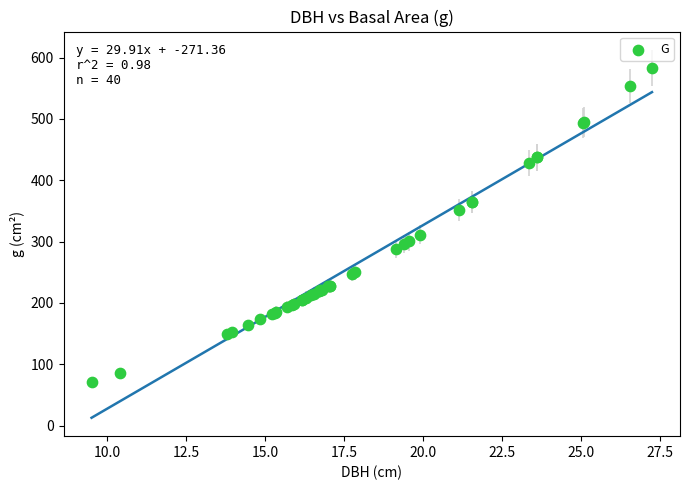

What Y value in the scatter plot is closest to 327?

311.0